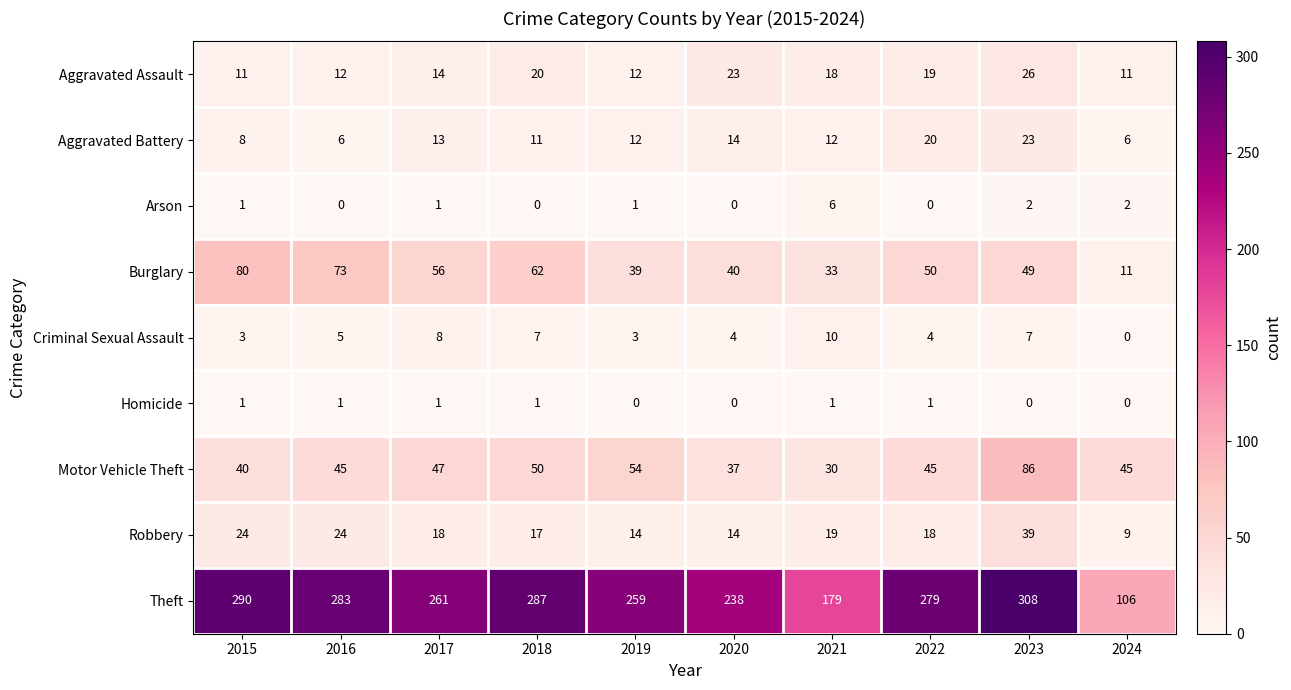

How many series are shown in this chart?

9